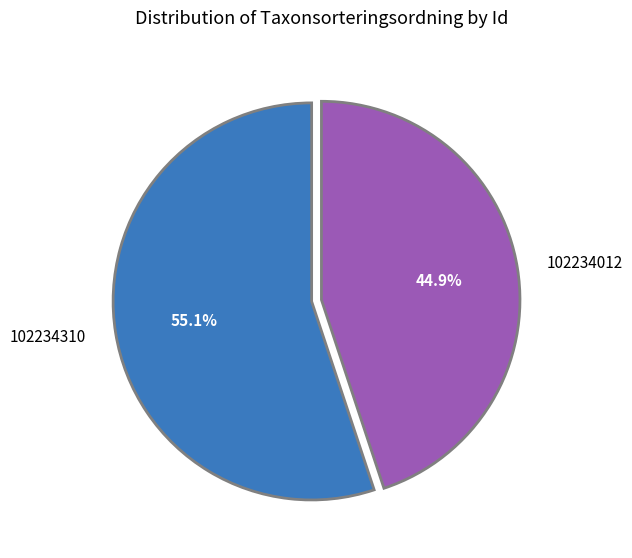

Which slice is the smallest?

102234012